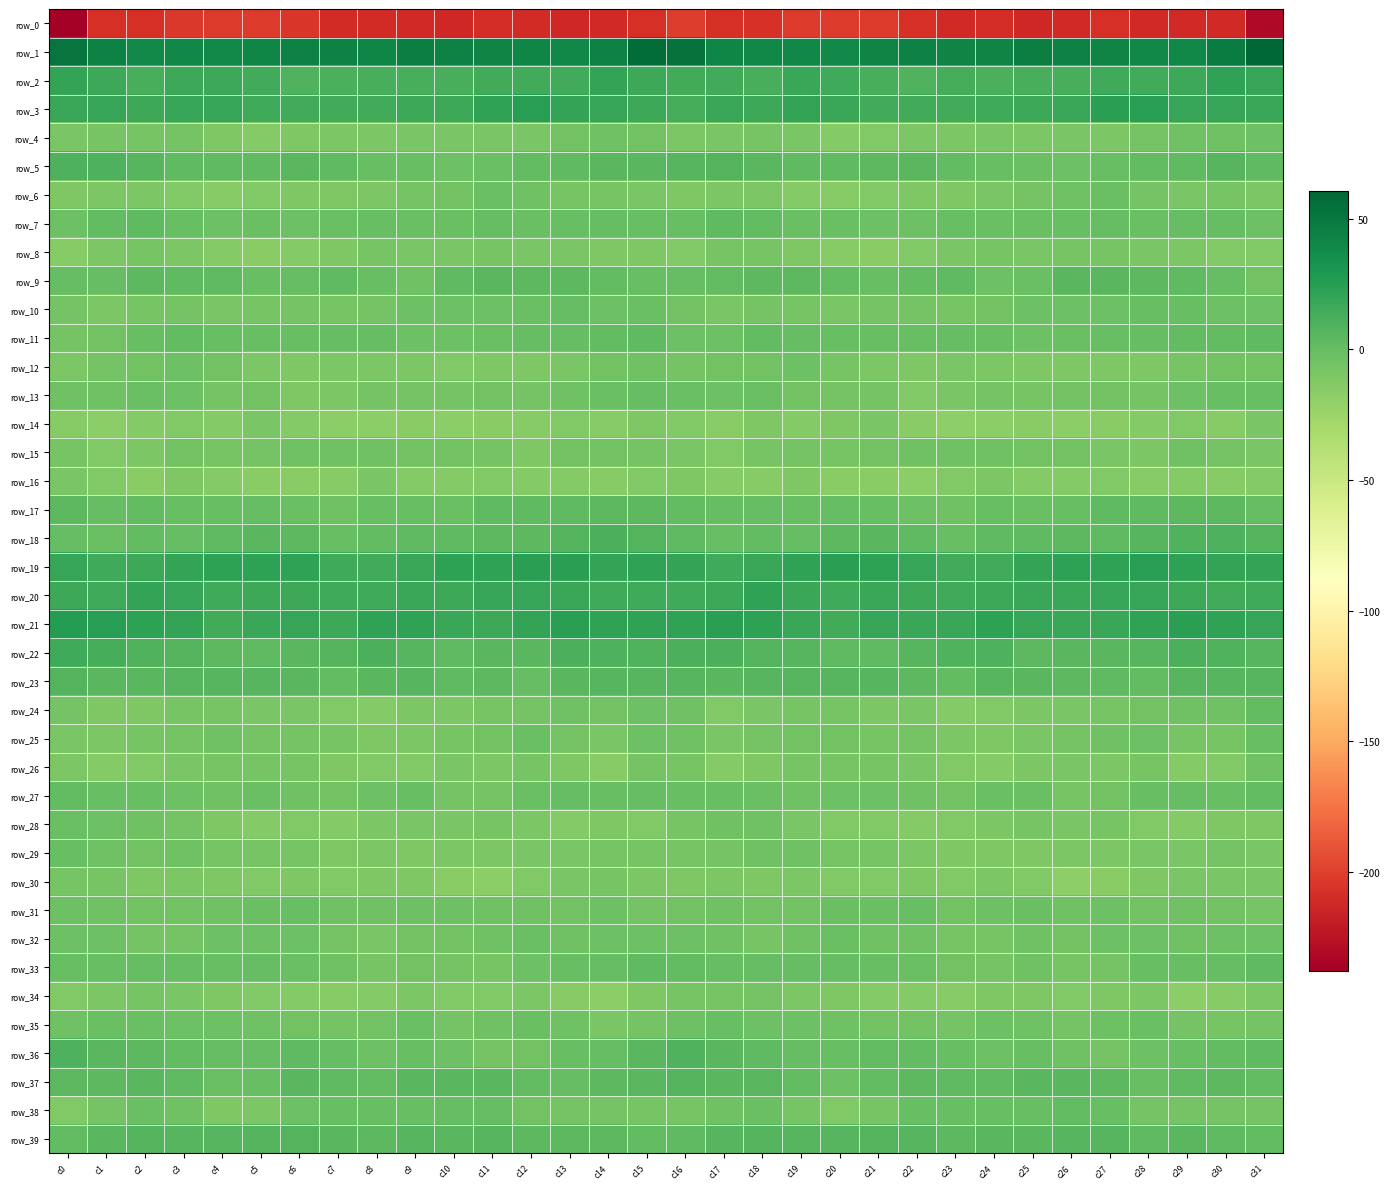

Read the row_13 value at c14.

-1.4